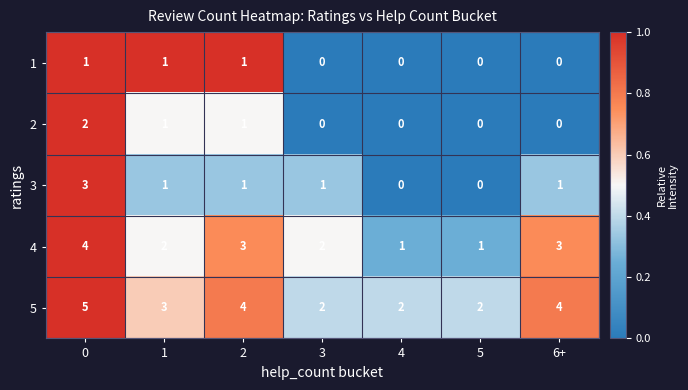

At how many categories does at least one series exceed 0?

7